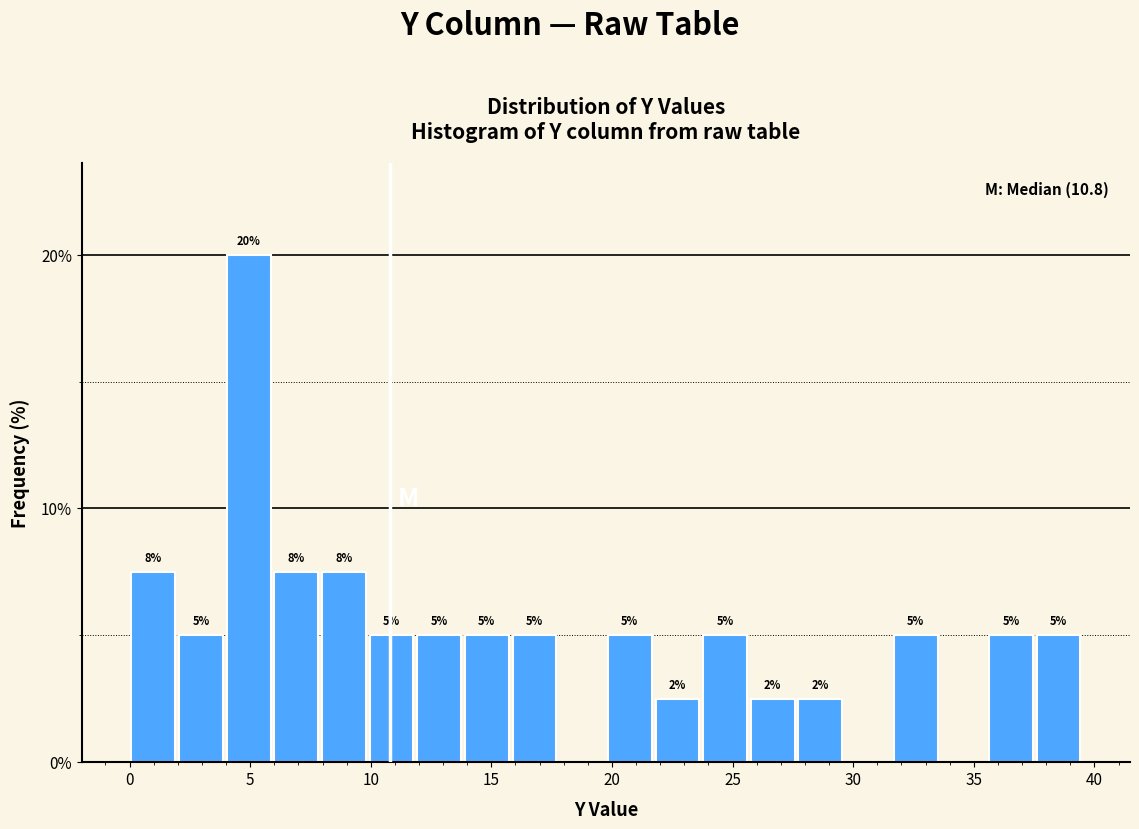

Read against the x-axis, roughly where is the centre of the tallest bar?

5.0